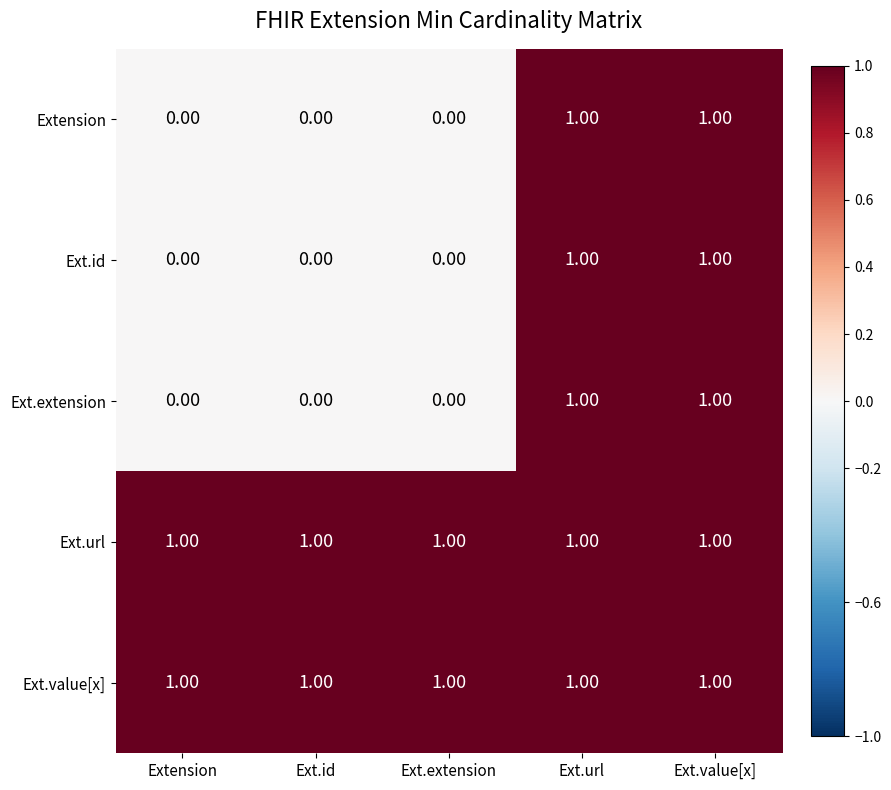

What is the total value across all series at Ext.url?

5